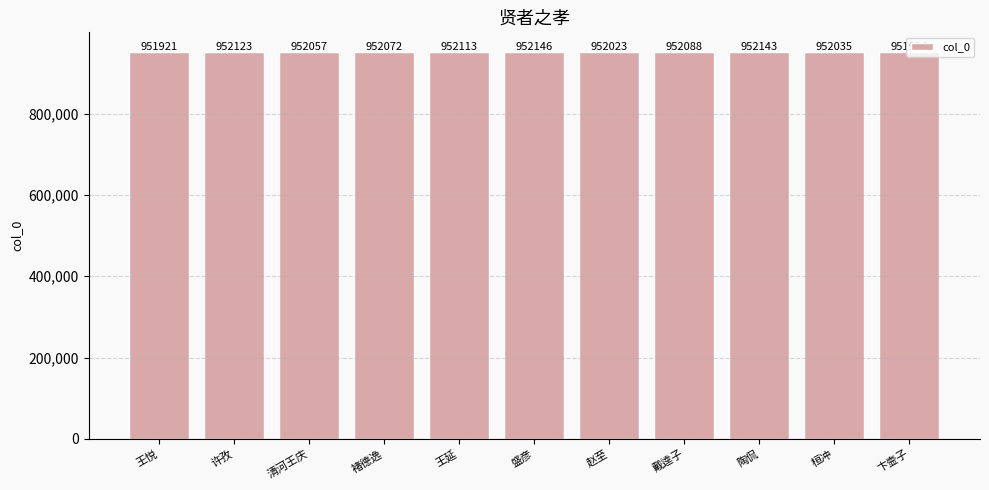

The value at 王悦 is 951921. True or false?

True